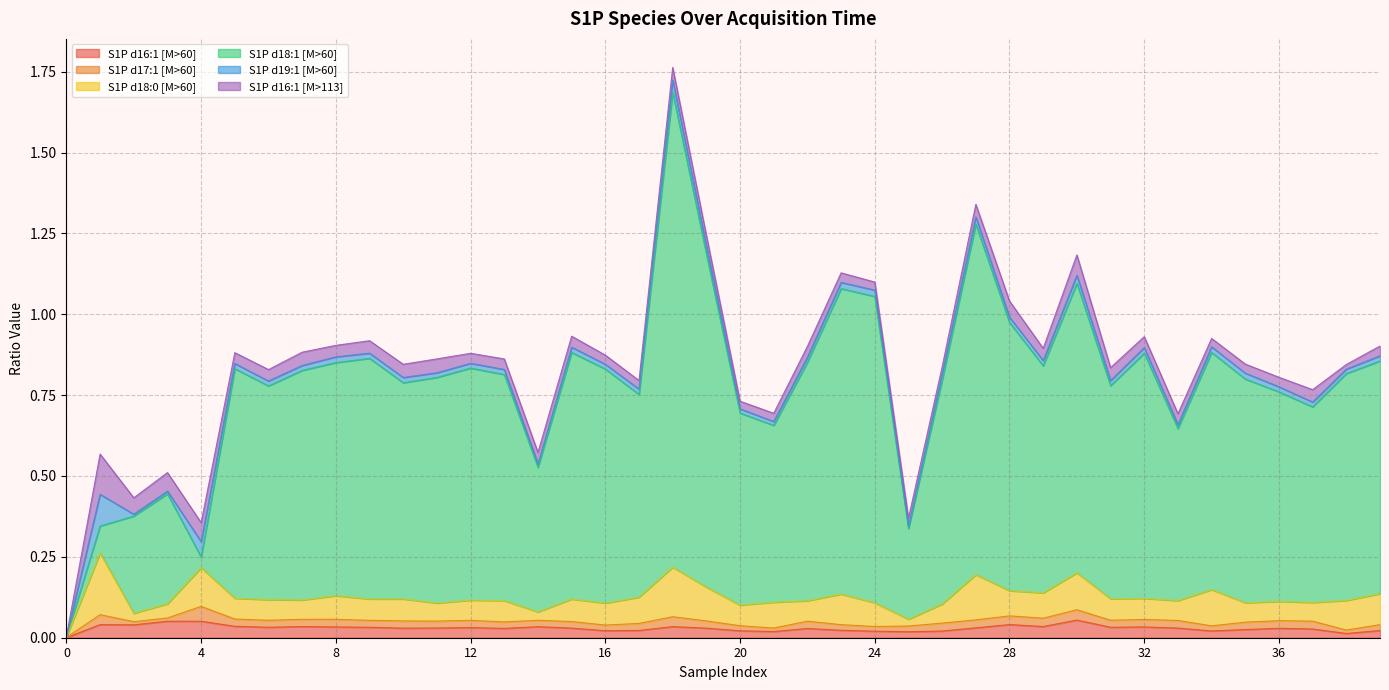

Reading left to right, transcribe all the data shown in this chart.

S1P d16:1 [M>60]: 0.0	0.0	0.0	0.1	0.1	0.0	0.0	0.0	0.0	0.0	0.0	0.0	0.0	0.0	0.0	0.0	0.0	0.0	0.0	0.0	0.0	0.0	0.0	0.0	0.0	0.0	0.0	0.0	0.0	0.0	0.1	0.0	0.0	0.0	0.0	0.0	0.0	0.0	0.0	0.0
S1P d17:1 [M>60]: 0.0	0.0	0.0	0.0	0.0	0.0	0.0	0.0	0.0	0.0	0.0	0.0	0.0	0.0	0.0	0.0	0.0	0.0	0.0	0.0	0.0	0.0	0.0	0.0	0.0	0.0	0.0	0.0	0.0	0.0	0.0	0.0	0.0	0.0	0.0	0.0	0.0	0.0	0.0	0.0
S1P d18:0 [M>60]: 0.0	0.2	0.0	0.0	0.1	0.1	0.1	0.1	0.1	0.1	0.1	0.1	0.1	0.1	0.0	0.1	0.1	0.1	0.2	0.1	0.1	0.1	0.1	0.1	0.1	0.0	0.1	0.1	0.1	0.1	0.1	0.1	0.1	0.1	0.1	0.1	0.1	0.1	0.1	0.1
S1P d18:1 [M>60]: 0.0	0.1	0.3	0.3	0.0	0.7	0.7	0.7	0.7	0.7	0.7	0.7	0.7	0.7	0.4	0.8	0.7	0.6	1.5	1.0	0.6	0.5	0.7	0.9	0.9	0.3	0.7	1.1	0.8	0.7	0.9	0.7	0.8	0.5	0.7	0.7	0.6	0.6	0.7	0.7
S1P d19:1 [M>60]: 0.0	0.1	0.0	0.0	0.0	0.0	0.0	0.0	0.0	0.0	0.0	0.0	0.0	0.0	0.0	0.0	0.0	0.0	0.0	0.0	0.0	0.0	0.0	0.0	0.0	0.0	0.0	0.0	0.0	0.0	0.0	0.0	0.0	0.0	0.0	0.0	0.0	0.0	0.0	0.0
S1P d16:1 [M>113]: 0.0	0.1	0.1	0.1	0.1	0.0	0.0	0.0	0.0	0.0	0.0	0.0	0.0	0.0	0.0	0.0	0.0	0.0	0.0	0.0	0.0	0.0	0.0	0.0	0.0	0.0	0.0	0.0	0.1	0.0	0.1	0.0	0.0	0.0	0.0	0.0	0.0	0.0	0.0	0.0